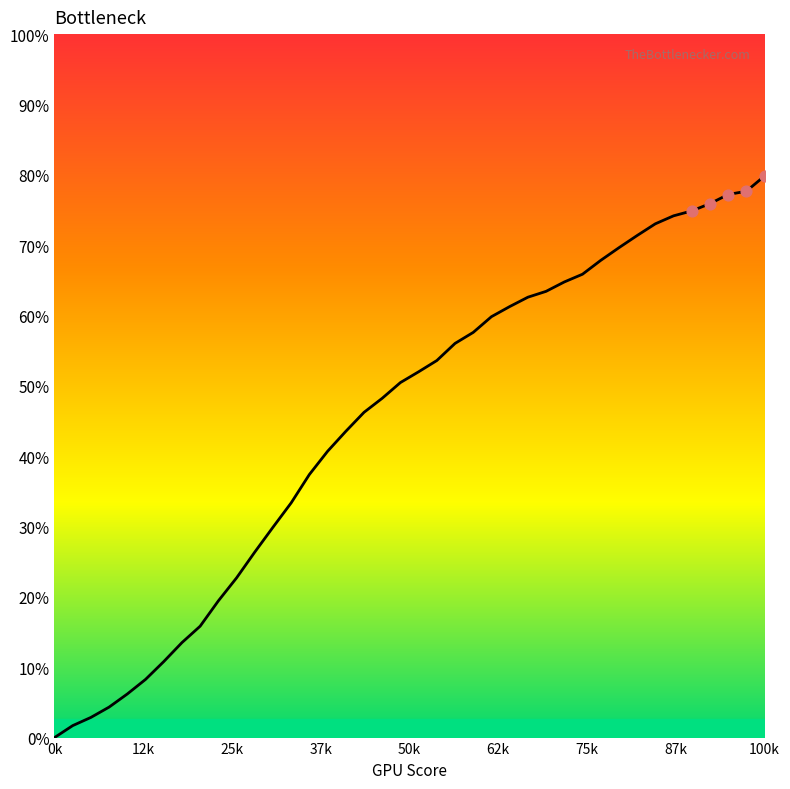

Does the chart have visible grid lines?

No